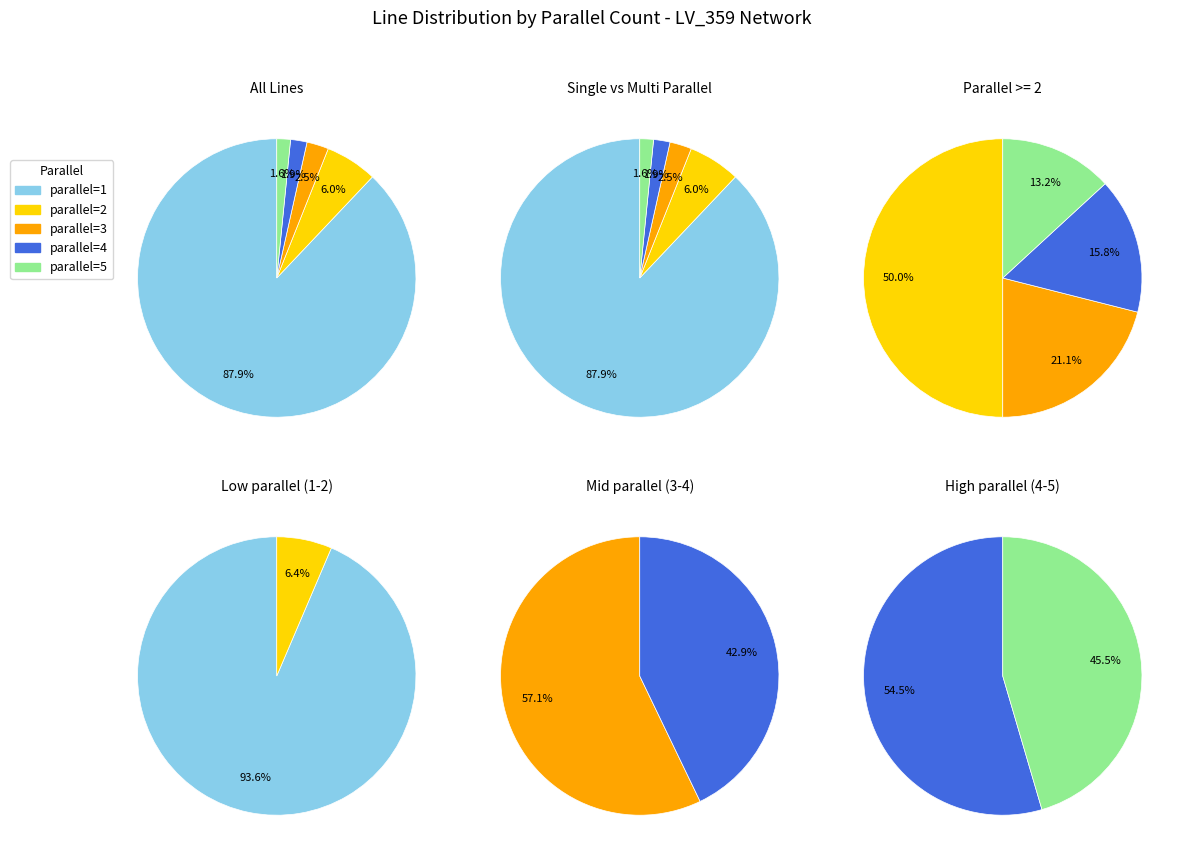

What portion of the pie excludes parallel=1?

12.1%